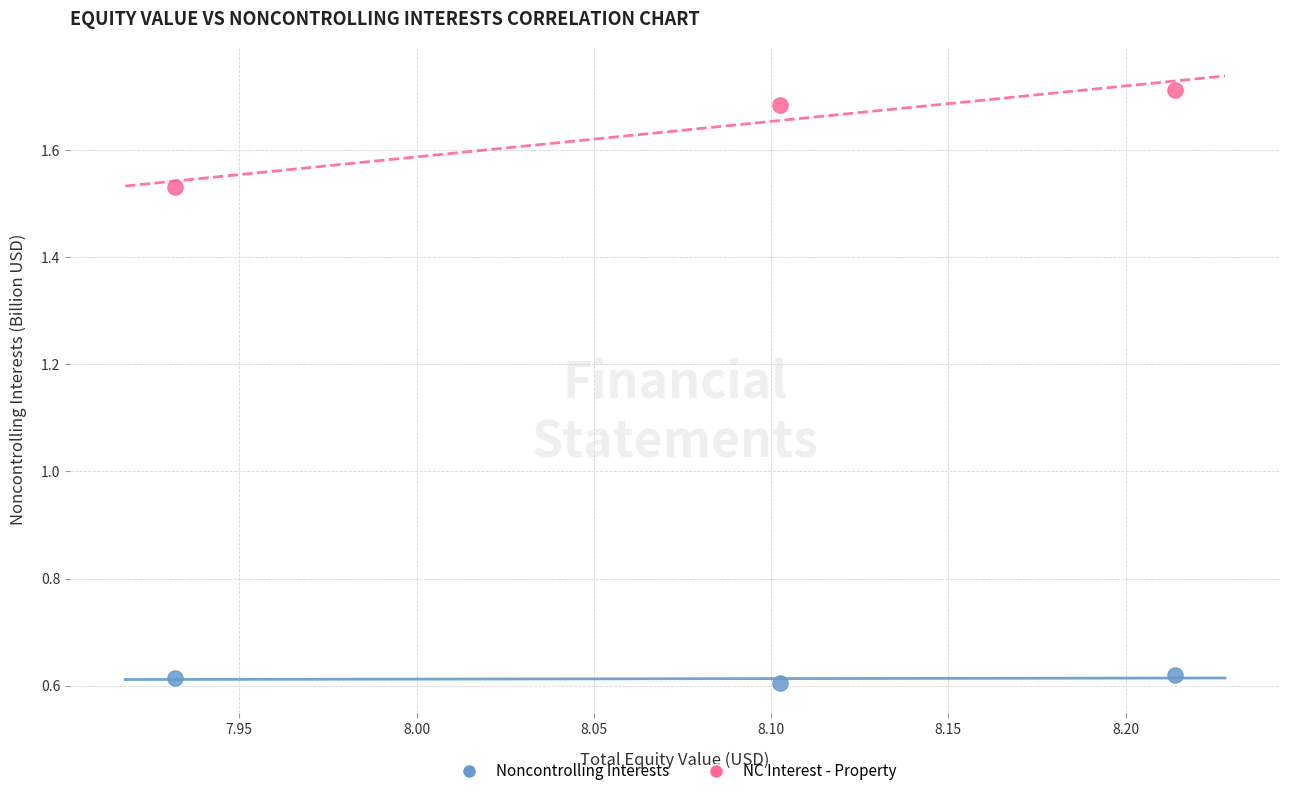

Across all data points, what is the average Y value?

1.1